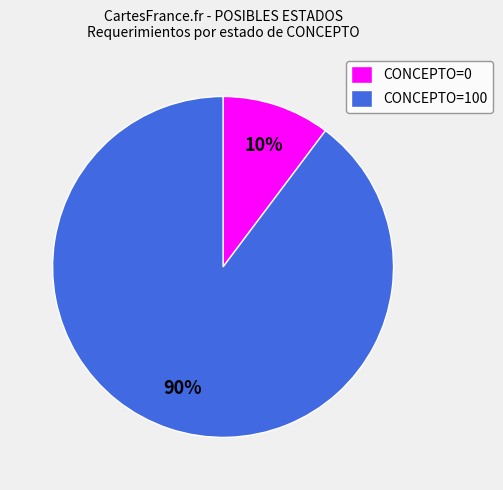

Count the number of slices in the pie.

2